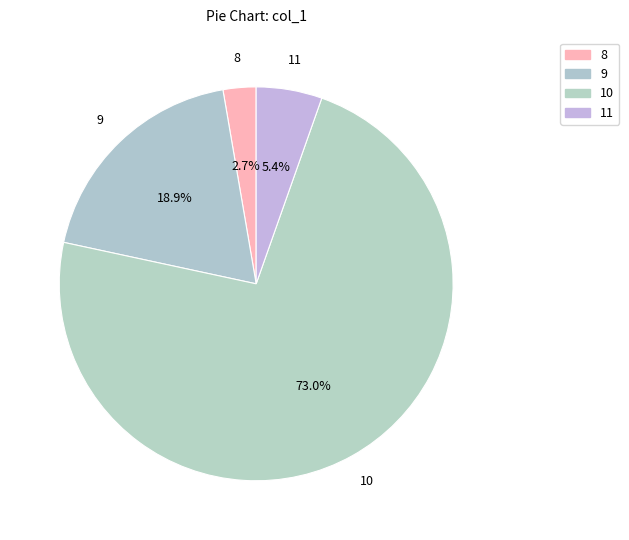

Is it true that 9 is 34% of the pie?

False